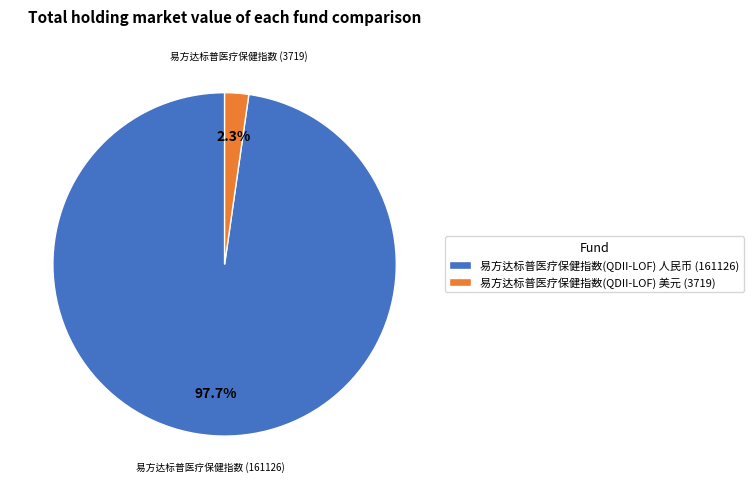

Rank the categories by value from highest to lowest.

易方达标普医疗保健指数(QDII-LOF) 人民币, 易方达标普医疗保健指数(QDII-LOF) 美元